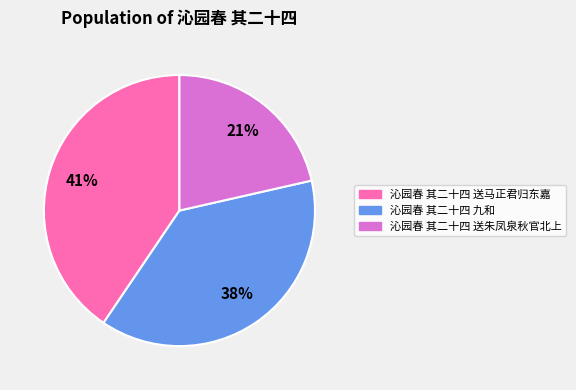

Is the sum of 沁园春 其二十四 送朱凤泉秋官北上 and 沁园春 其二十四 送马正君归东嘉 greater than half?

Yes